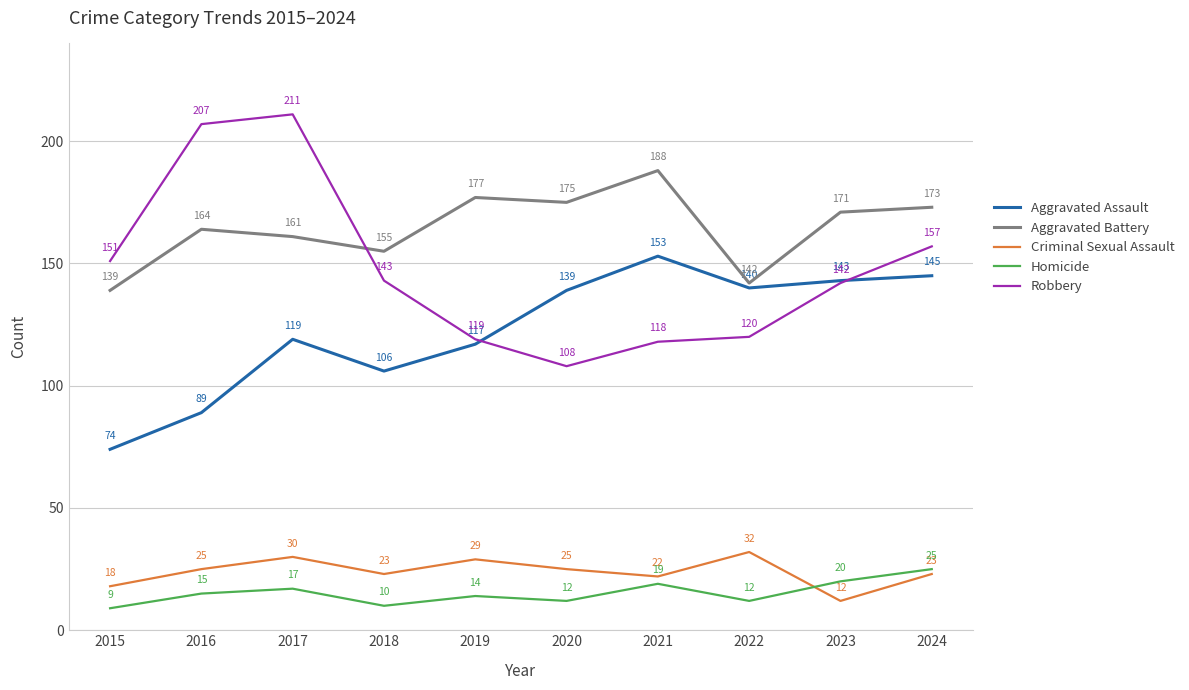

Reading left to right, extract all data points from this chart.

Aggravated Assault: 2015=74	2016=89	2017=119	2018=106	2019=117	2020=139	2021=153	2022=140	2023=143	2024=145
Aggravated Battery: 2015=139	2016=164	2017=161	2018=155	2019=177	2020=175	2021=188	2022=142	2023=171	2024=173
Criminal Sexual Assault: 2015=18	2016=25	2017=30	2018=23	2019=29	2020=25	2021=22	2022=32	2023=12	2024=23
Homicide: 2015=9	2016=15	2017=17	2018=10	2019=14	2020=12	2021=19	2022=12	2023=20	2024=25
Robbery: 2015=151	2016=207	2017=211	2018=143	2019=119	2020=108	2021=118	2022=120	2023=142	2024=157